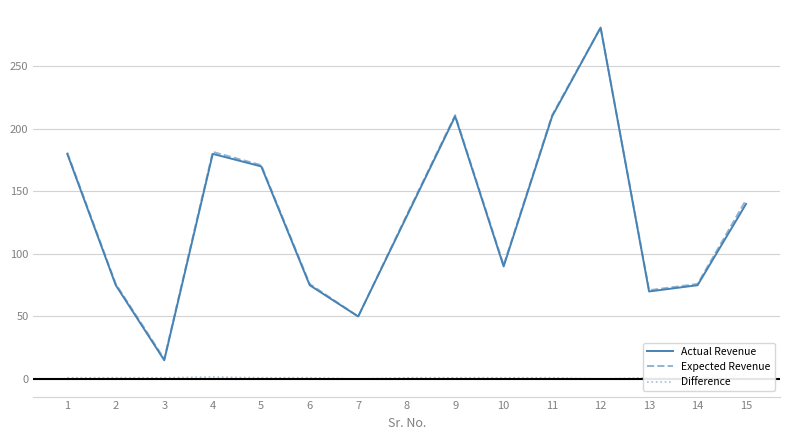

What is the highest value of the Actual Revenue series?

281.0